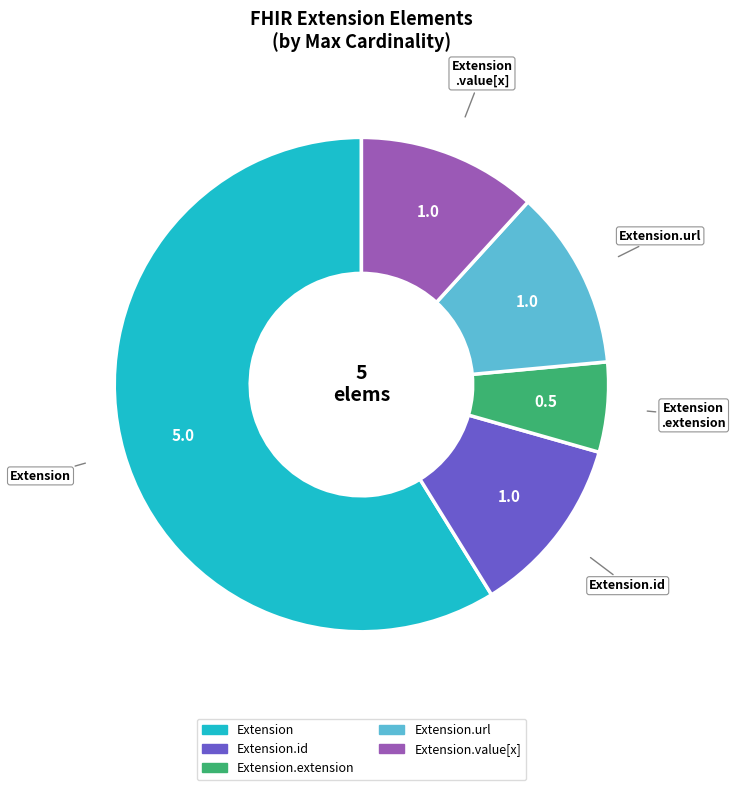

Is there any slice that represents more than half of the pie?

Yes